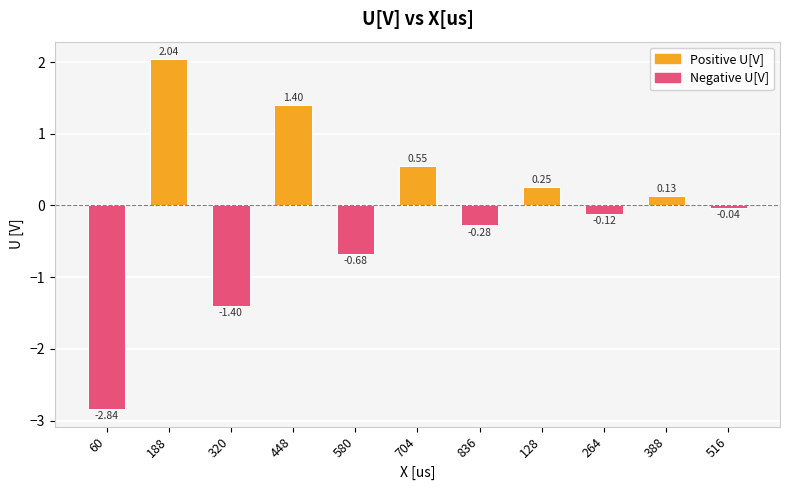

What is the sum of all values?

-1.0